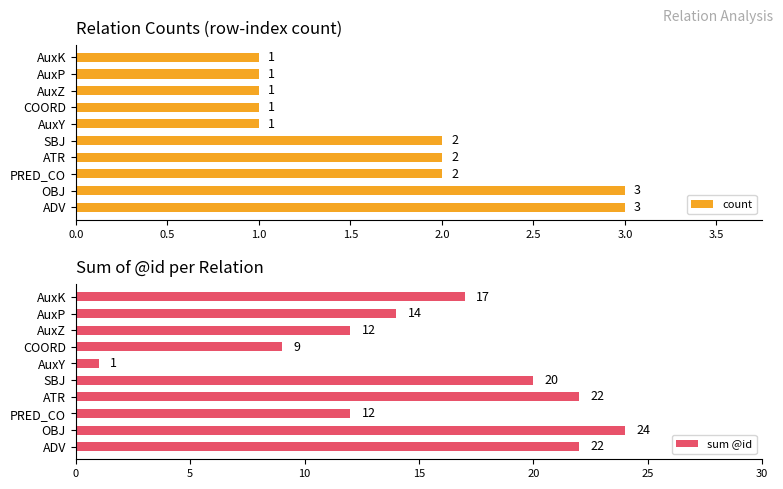

The value of sum @id at OBJ is 24. True or false?

True